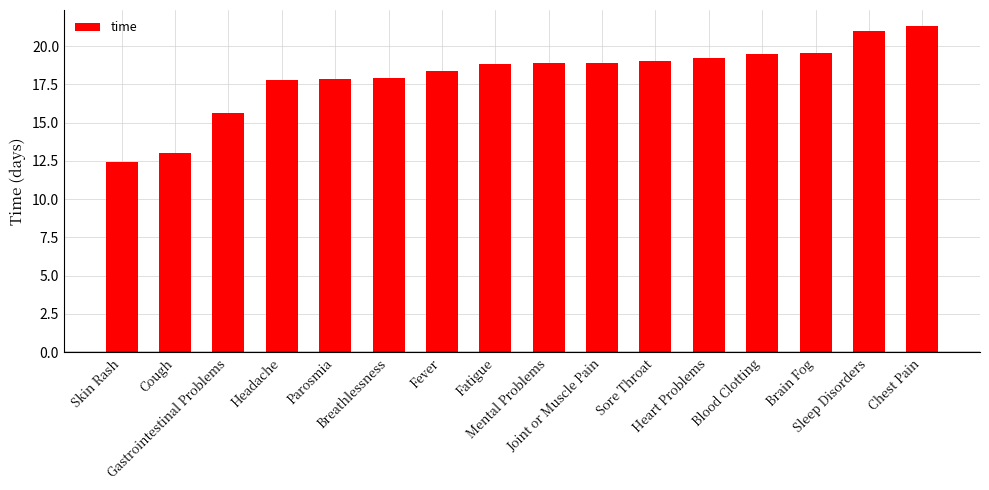

What is the value of the 2nd bar from the left?

13.0